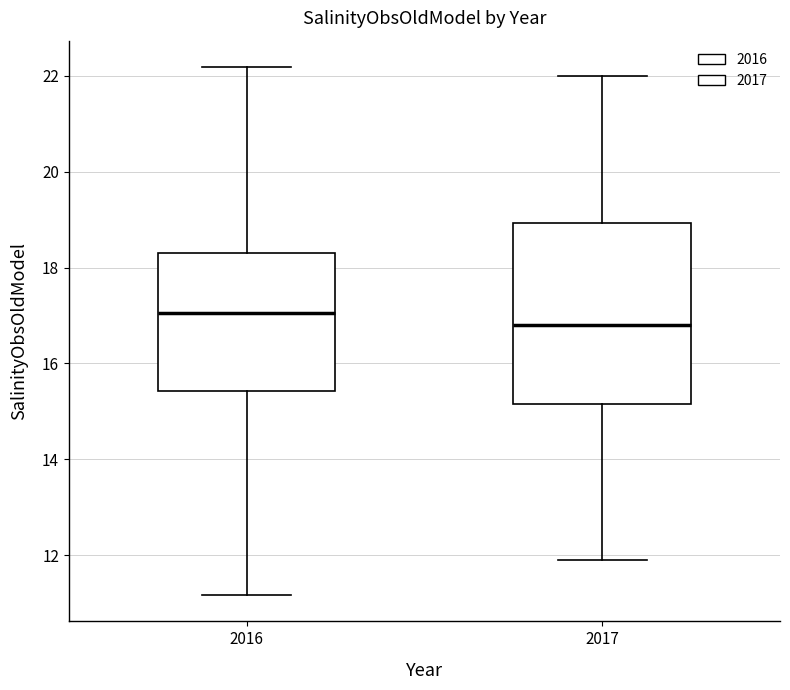

Reading left to right, read every box against the y-axis: the position of its median line, the range the box covers, and the ends of its whiskers. The values are not printed on the chart, so give them approximately, as read against the axis.

2016: median 17.0, box 15.4 to 18.4, whiskers 11.2 to 22.2
2017: median 16.8, box 15.2 to 19.0, whiskers 12.0 to 22.0